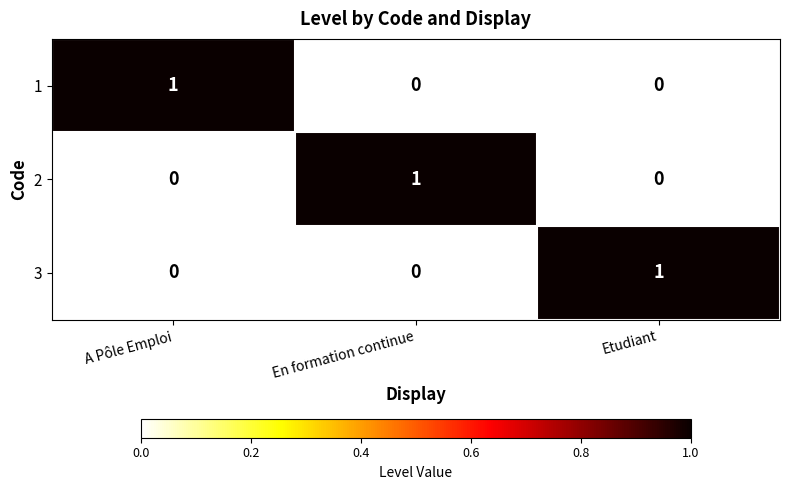

The 3 series shows 0 at Etudiant. True or false?

False